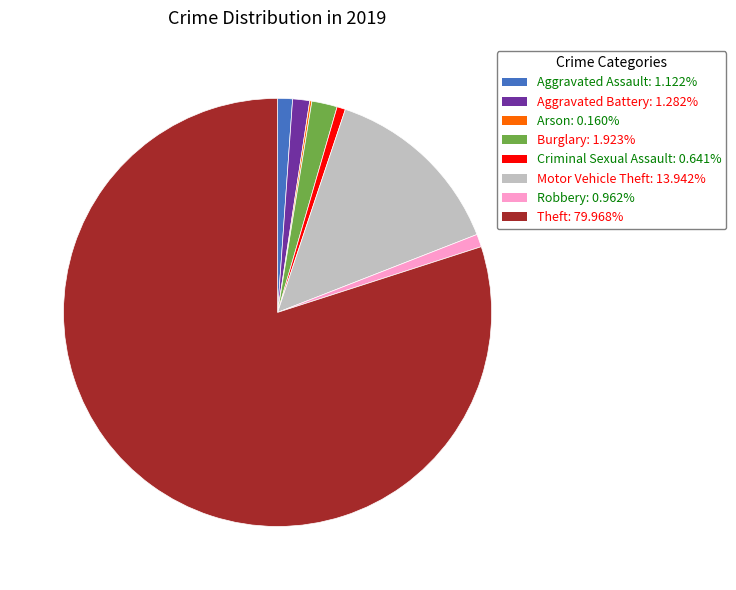

The Burglary slice represents 15% of the pie. True or false?

False